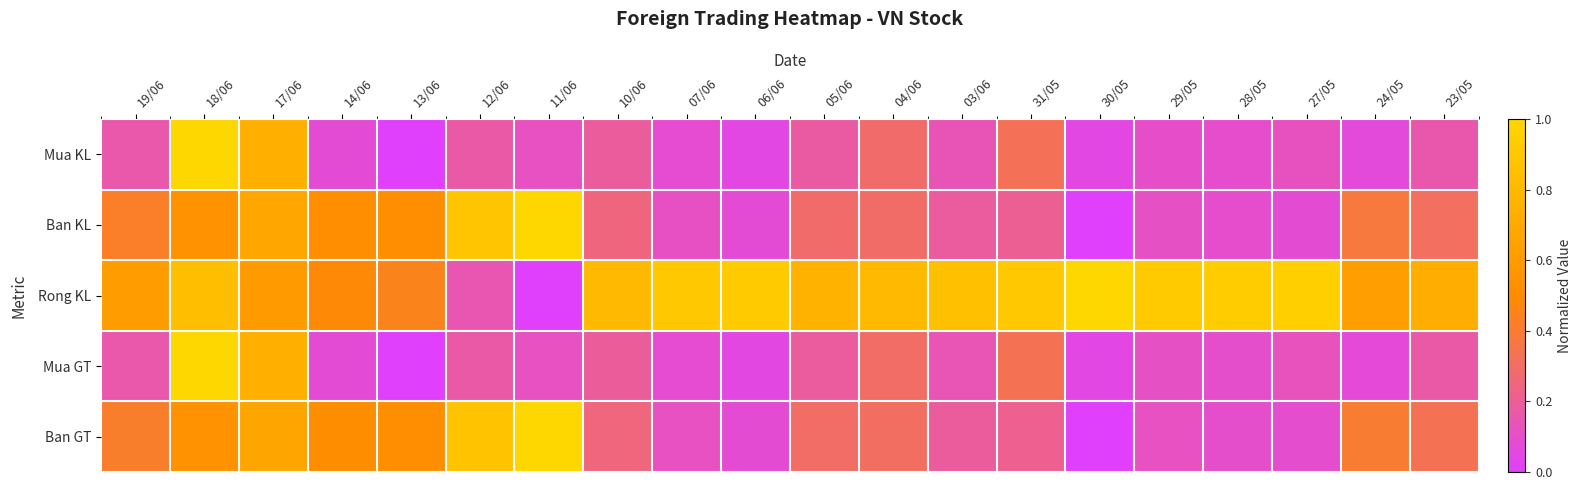

Reading left to right, list all the values displayed in this chart.

Mua KL: 19/06=0.2	18/06=1.0	17/06=0.7	14/06=0.1	13/06=0.0	12/06=0.2	11/06=0.1	10/06=0.2	07/06=0.1	06/06=0.1	05/06=0.2	04/06=0.3	03/06=0.1	31/05=0.3	30/05=0.0	29/05=0.1	28/05=0.1	27/05=0.1	24/05=0.1	23/05=0.2
Ban KL: 19/06=0.4	18/06=0.5	17/06=0.7	14/06=0.5	13/06=0.5	12/06=0.9	11/06=1.0	10/06=0.2	07/06=0.1	06/06=0.1	05/06=0.3	04/06=0.3	03/06=0.2	31/05=0.2	30/05=0.0	29/05=0.1	28/05=0.1	27/05=0.1	24/05=0.4	23/05=0.3
Rong KL: 19/06=0.6	18/06=0.8	17/06=0.6	14/06=0.5	13/06=0.4	12/06=0.1	11/06=0.0	10/06=0.8	07/06=0.9	06/06=0.9	05/06=0.8	04/06=0.8	03/06=0.8	31/05=0.9	30/05=1.0	29/05=0.9	28/05=0.9	27/05=0.9	24/05=0.6	23/05=0.7
Mua GT: 19/06=0.2	18/06=1.0	17/06=0.7	14/06=0.1	13/06=0.0	12/06=0.2	11/06=0.1	10/06=0.2	07/06=0.1	06/06=0.1	05/06=0.2	04/06=0.3	03/06=0.1	31/05=0.3	30/05=0.0	29/05=0.1	28/05=0.1	27/05=0.1	24/05=0.1	23/05=0.2
Ban GT: 19/06=0.4	18/06=0.5	17/06=0.7	14/06=0.5	13/06=0.5	12/06=0.9	11/06=1.0	10/06=0.3	07/06=0.1	06/06=0.1	05/06=0.3	04/06=0.3	03/06=0.2	31/05=0.2	30/05=0.0	29/05=0.1	28/05=0.1	27/05=0.1	24/05=0.4	23/05=0.3